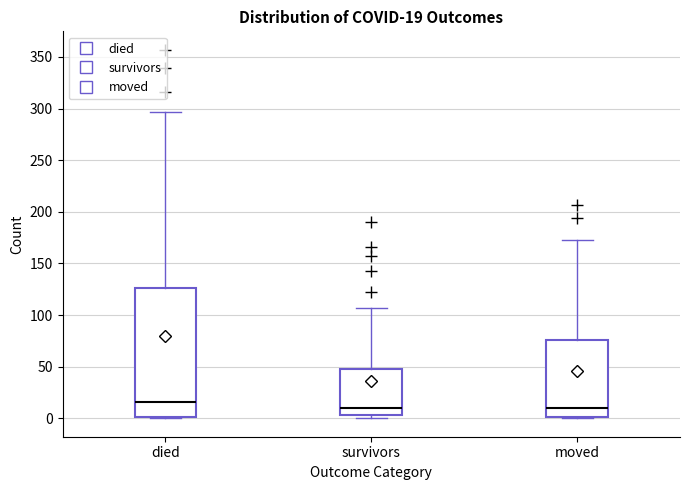

Comparing the boxes themselves (not the whiskers), which one is the tallest?

died